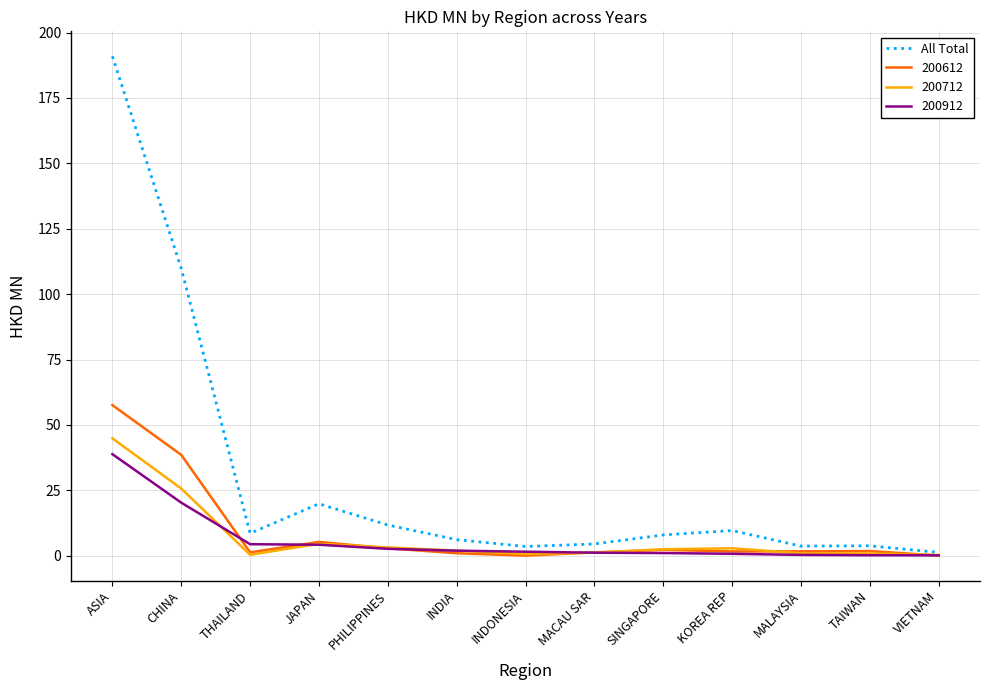

Which series has the largest total across all categories?

All Total